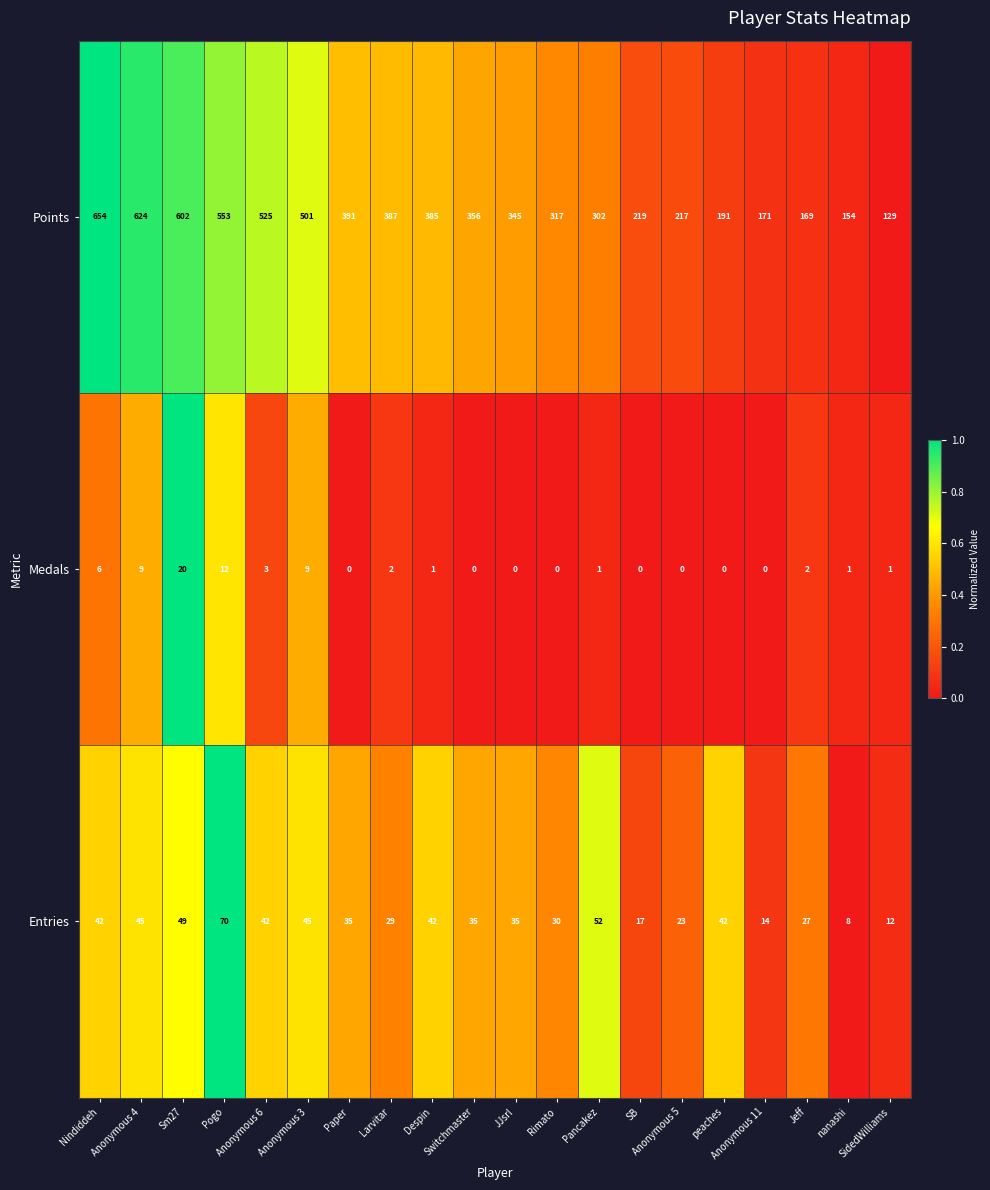

Rank the series by their maximum value, from lowest to highest.

Medals, Entries, Points